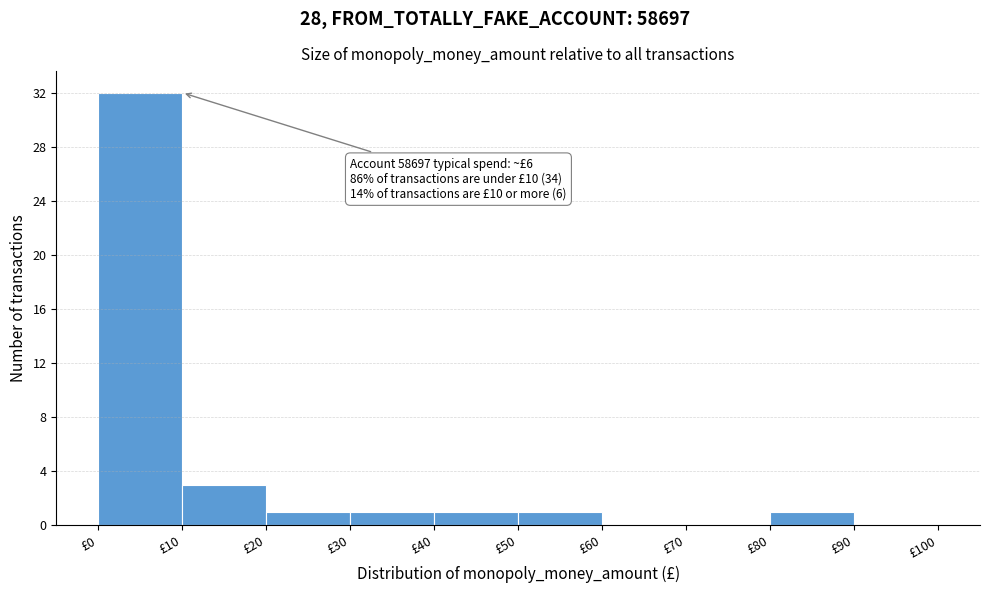

Which range on the x-axis has the tallest bar?

0 to 10